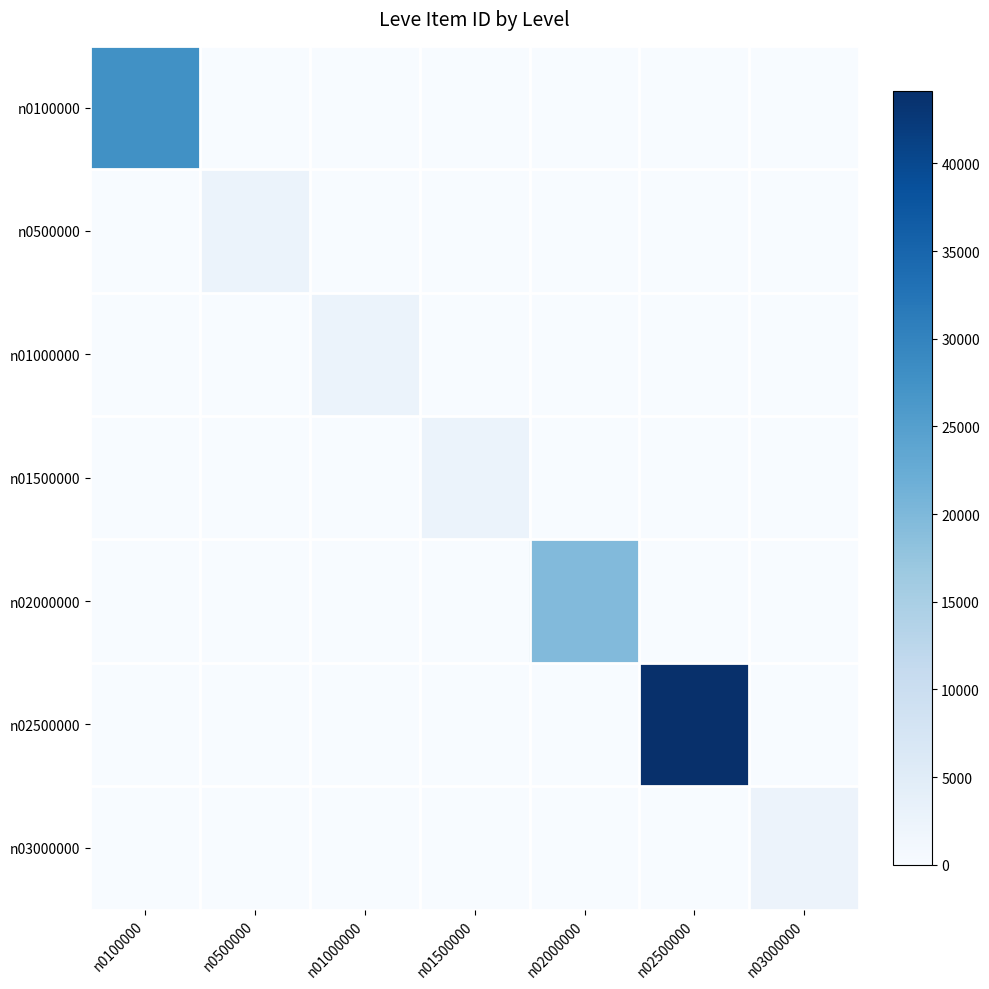

Reading left to right, what are all the values shown in this chart?

n0100000: n0100000=27713	n0500000=0	n01000000=0	n01500000=0	n02000000=0	n02500000=0	n03000000=0
n0500000: n0100000=0	n0500000=2680	n01000000=0	n01500000=0	n02000000=0	n02500000=0	n03000000=0
n01000000: n0100000=0	n0500000=0	n01000000=2673	n01500000=0	n02000000=0	n02500000=0	n03000000=0
n01500000: n0100000=0	n0500000=0	n01000000=0	n01500000=2680	n02000000=0	n02500000=0	n03000000=0
n02000000: n0100000=0	n0500000=0	n01000000=0	n01500000=0	n02000000=19534	n02500000=0	n03000000=0
n02500000: n0100000=0	n0500000=0	n01000000=0	n01500000=0	n02000000=0	n02500000=44147	n03000000=0
n03000000: n0100000=0	n0500000=0	n01000000=0	n01500000=0	n02000000=0	n02500000=0	n03000000=2501